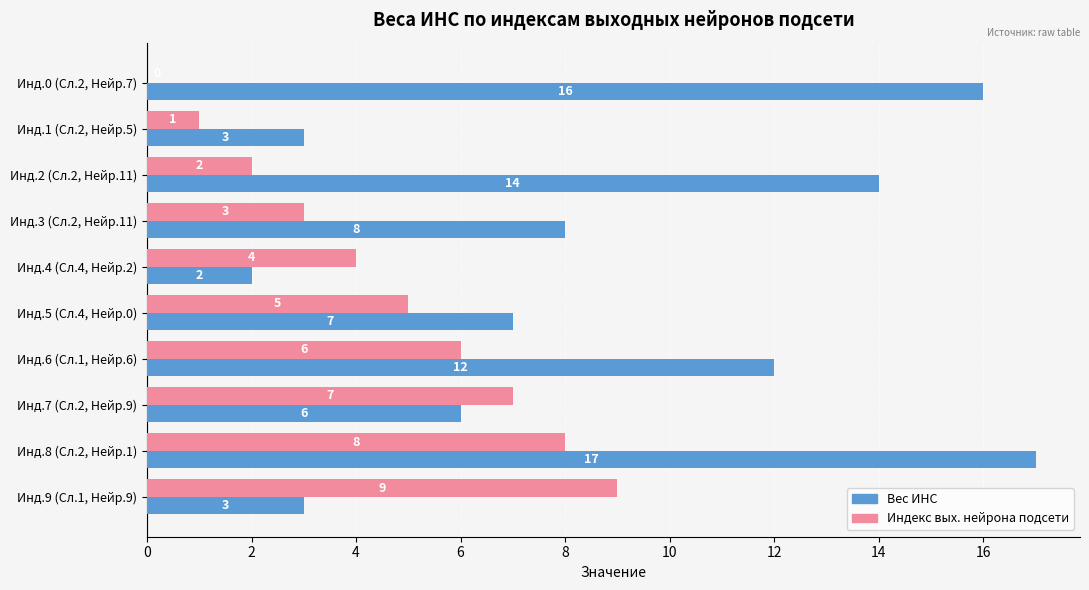

Between Инд.2 (Сл.2, Нейр.11) and Инд.6 (Сл.1, Нейр.6), which series saw the biggest shift?

Индекс вых. нейрона подсети